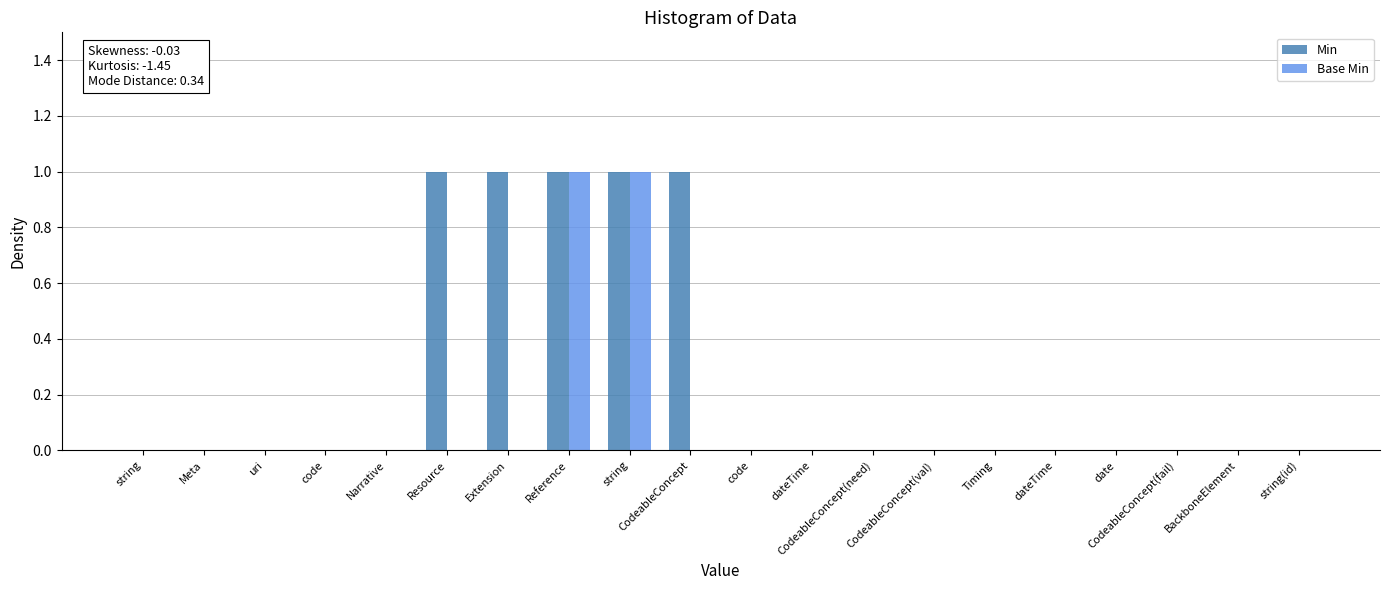

Does the chart contain stacked bars?

No